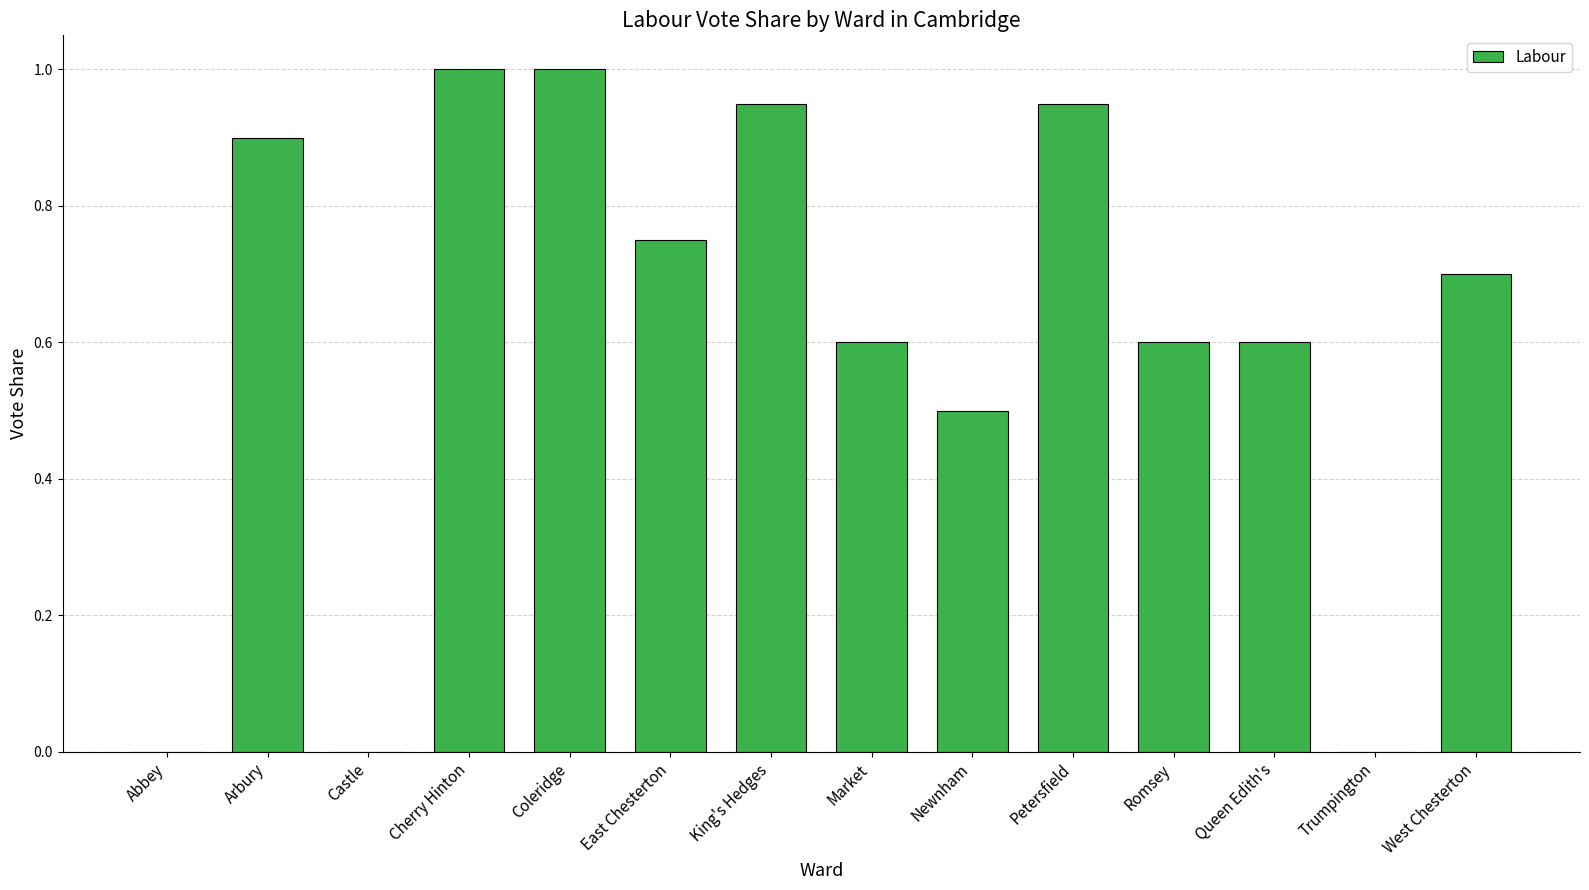

Which has a higher value, Newnham or Romsey?

Romsey